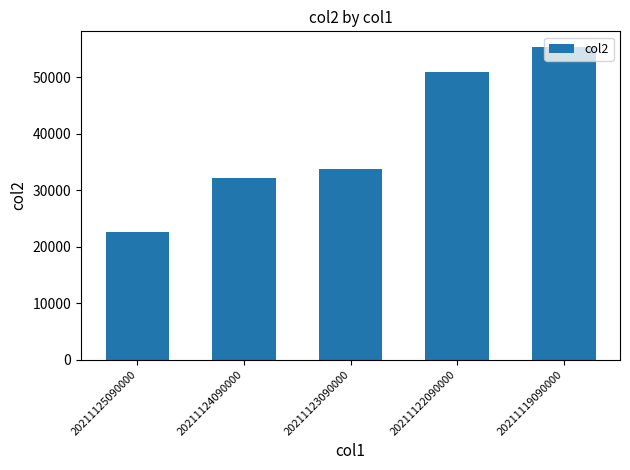

At which label is the value closest to 38968?

20211123090000